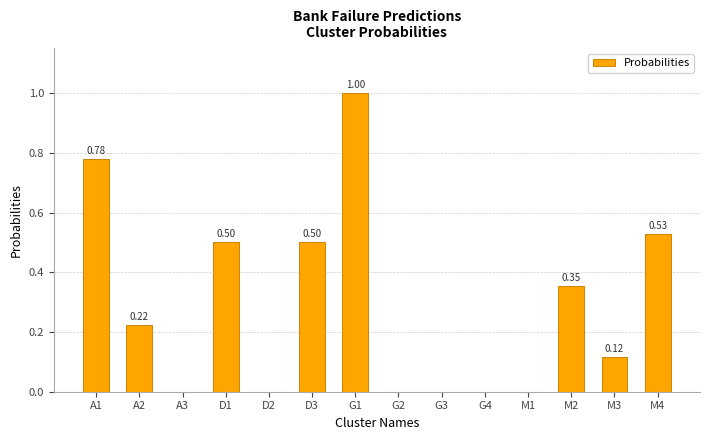

What is the sum of all values?

4.0